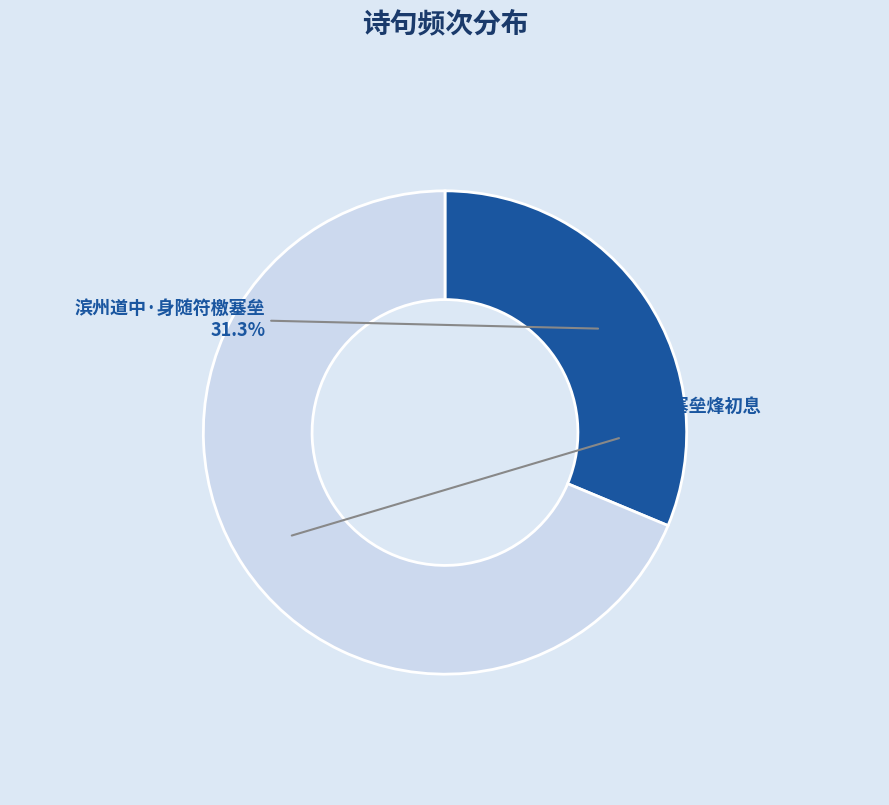

Rank the categories by value from lowest to highest.

滨州道中·身随符檄塞垒, 挽诗·塞垒烽初息